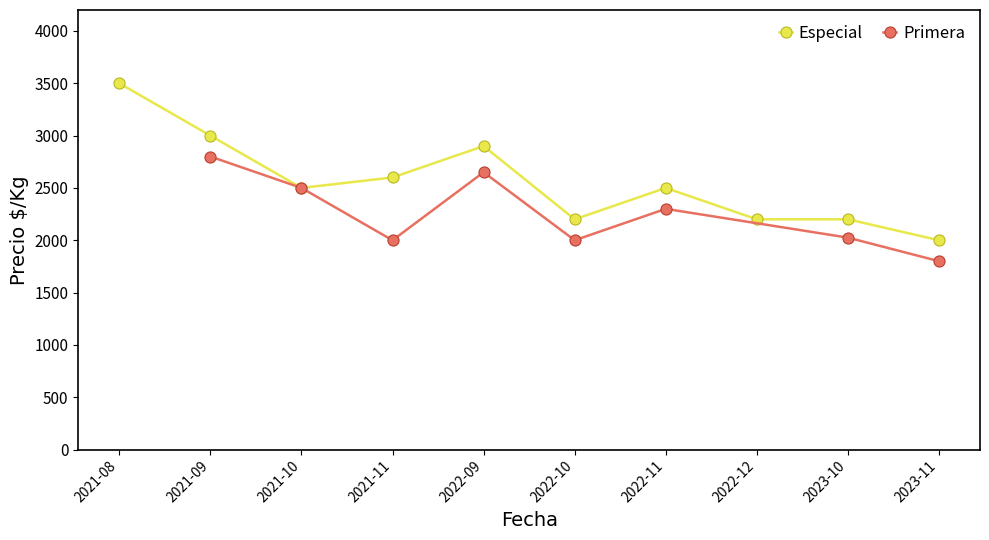

List the series in order of their peak value, highest first.

Especial, Primera